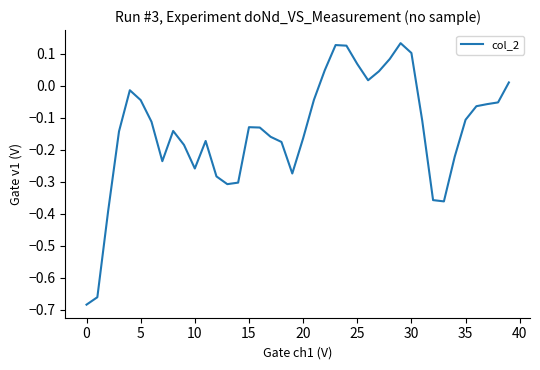

What is the difference between the maximum and minimum values?

0.8